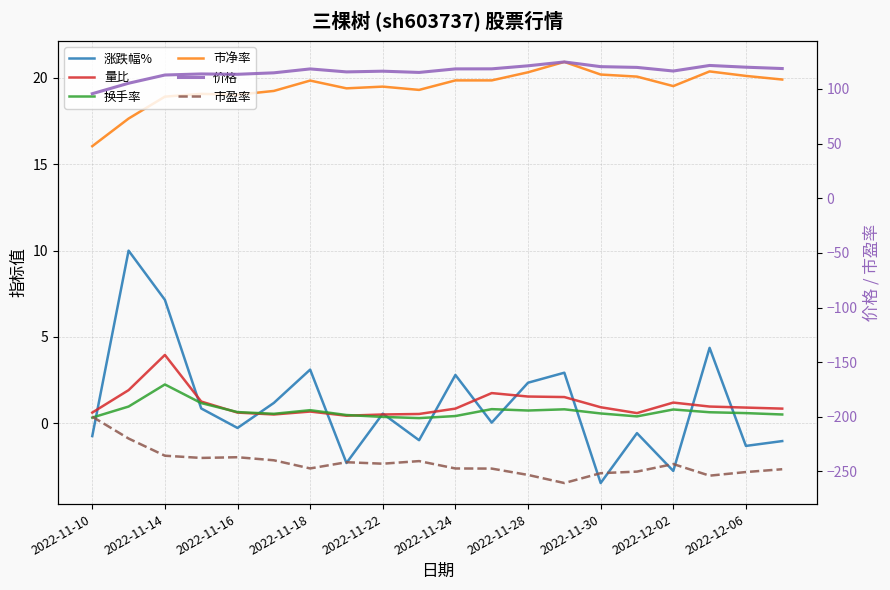

What is the difference between the second highest and second lowest values in the 量比 series?

1.4